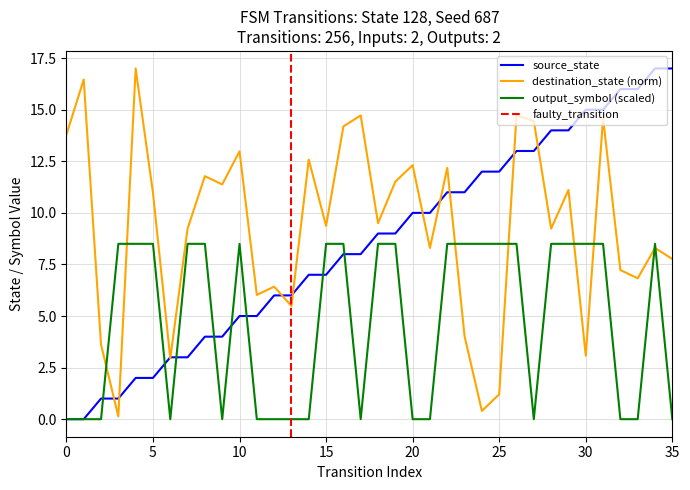

What is the difference between the second highest and minimum values in the destination_state series?

16.3